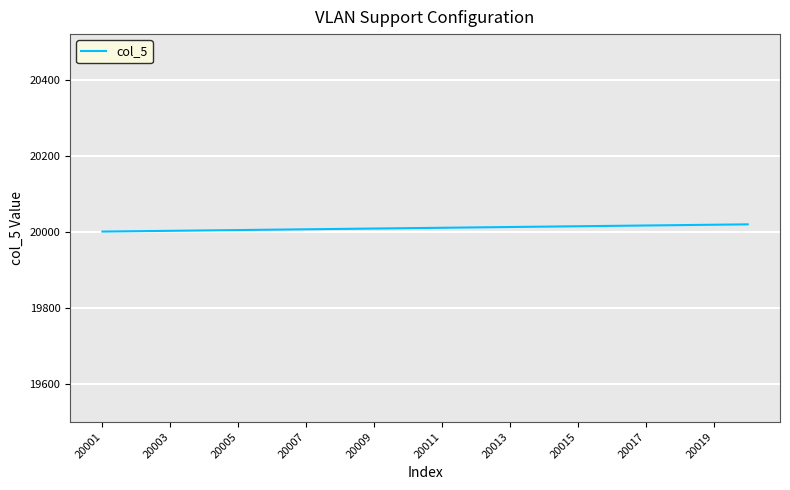

What is the greatest value displayed?

20020